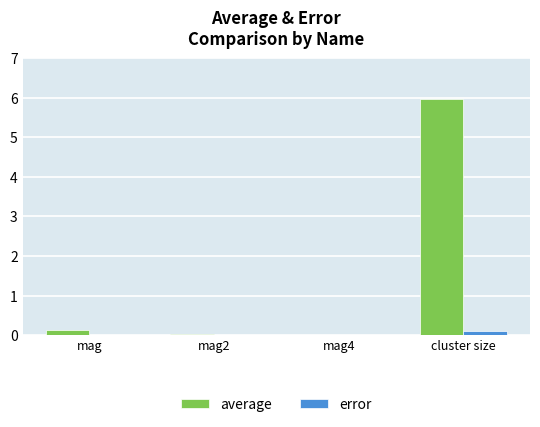

Is it true that error equals 0.0 at mag4?

True